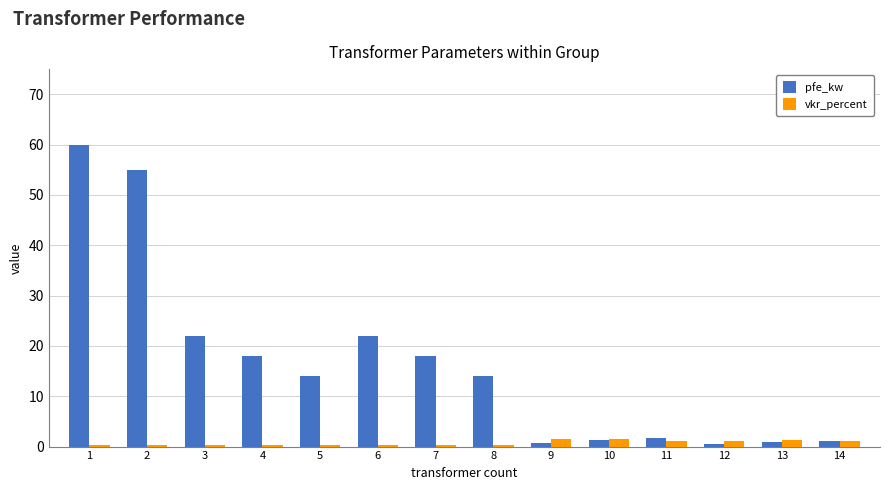

What is the maximum value for vkr_percent?

1.4